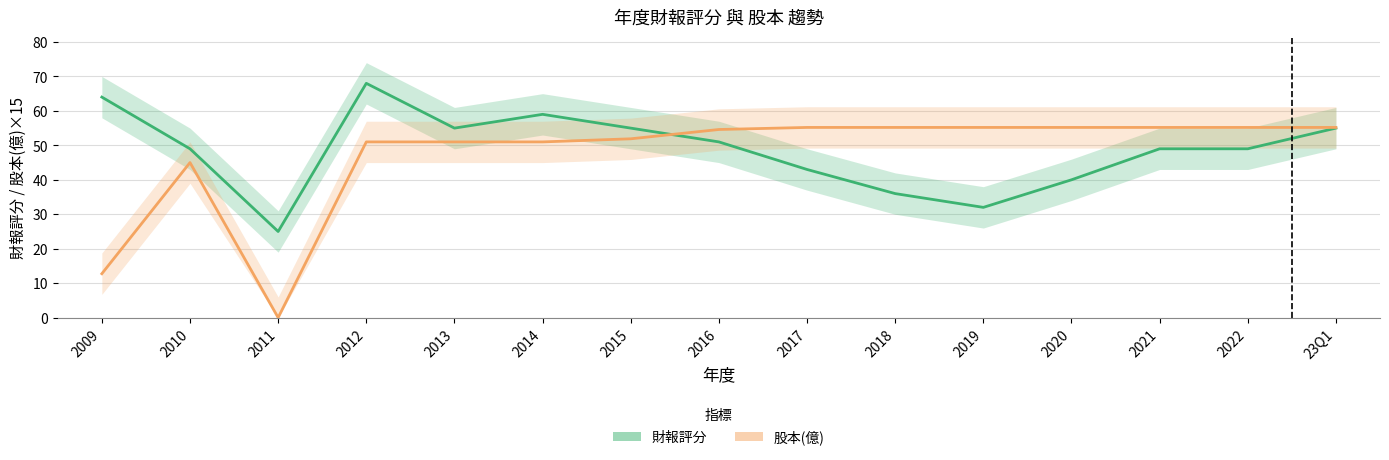

True or false: 股本×15(億) and 財報評分 cross at least once.

True